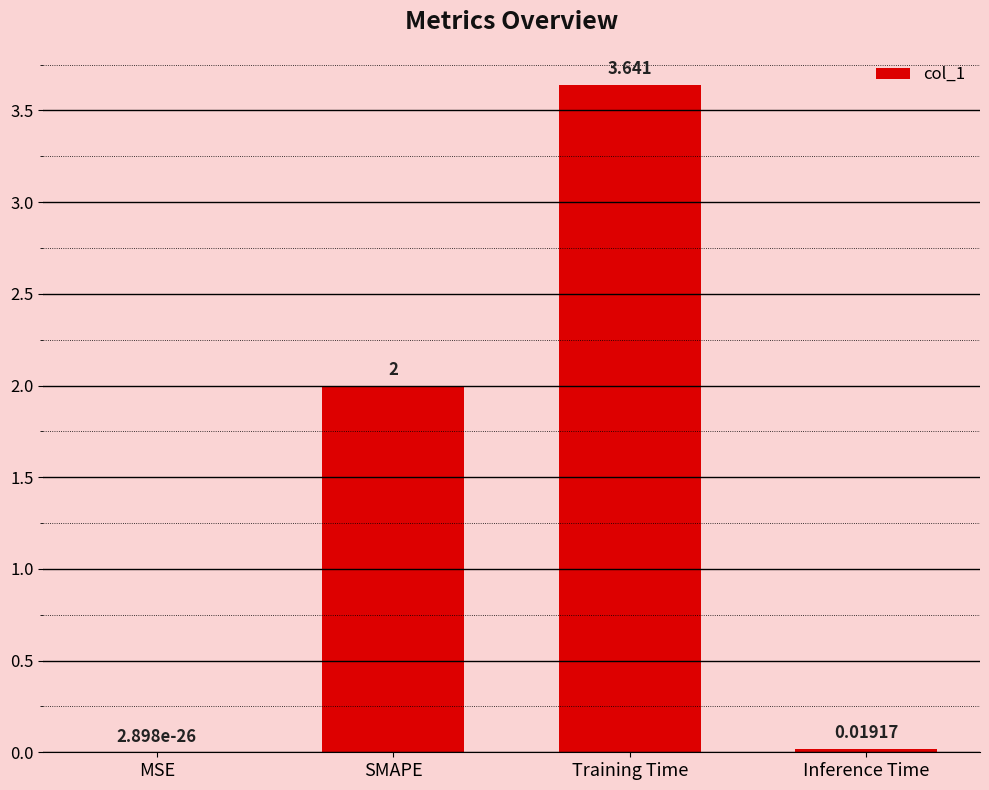

Which has a higher value, Inference Time or MSE?

Inference Time